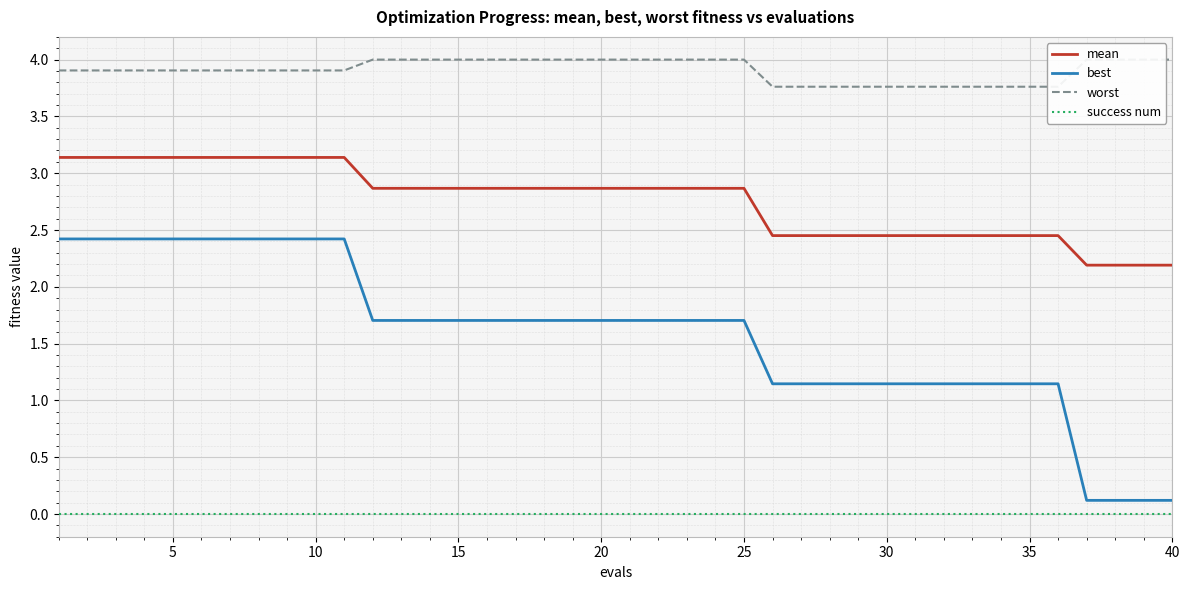

How many series are shown in this chart?

4